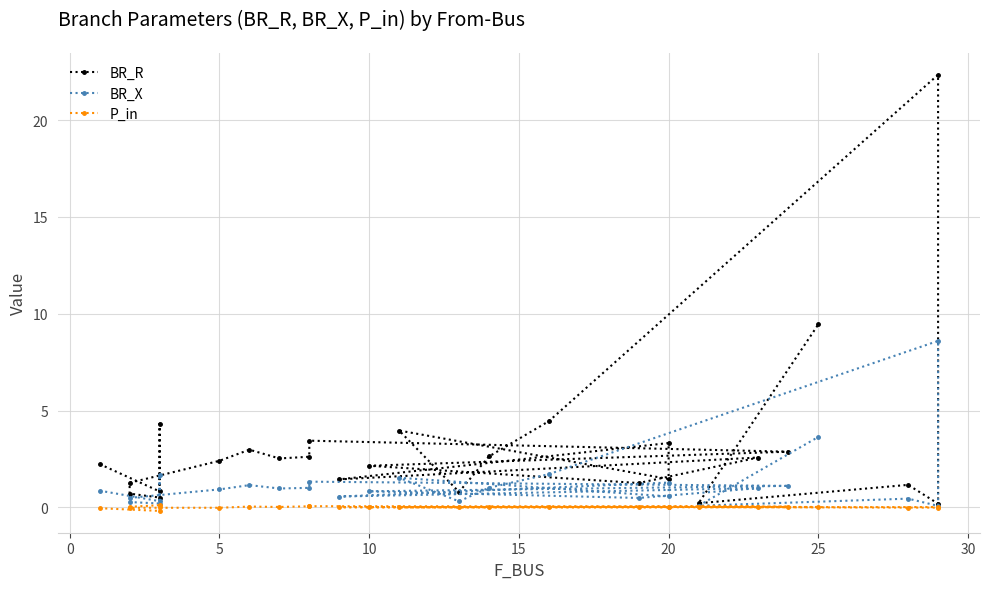

Which series has the largest total across all categories?

BR_R